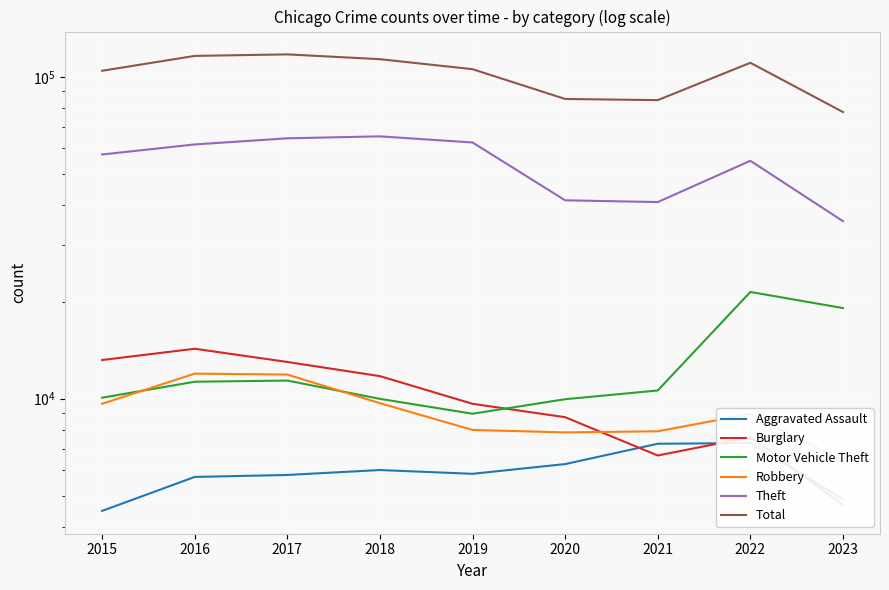

What is the value of the Robbery point at the 5th from the left?

7995